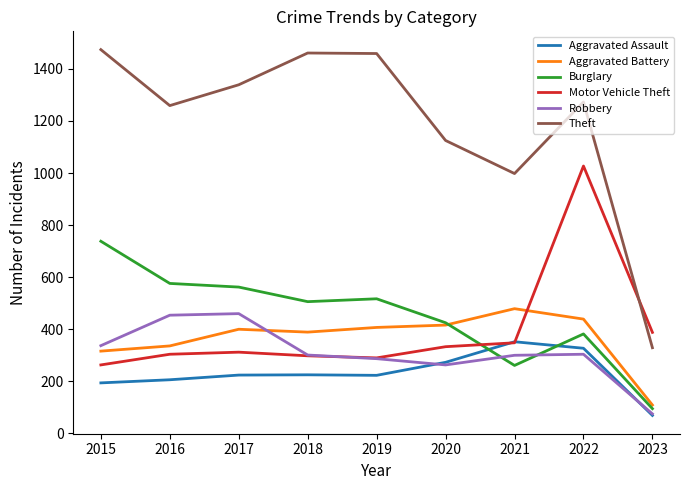

Is the value of Robbery at 2019 greater than the value of Motor Vehicle Theft at 2016?

No